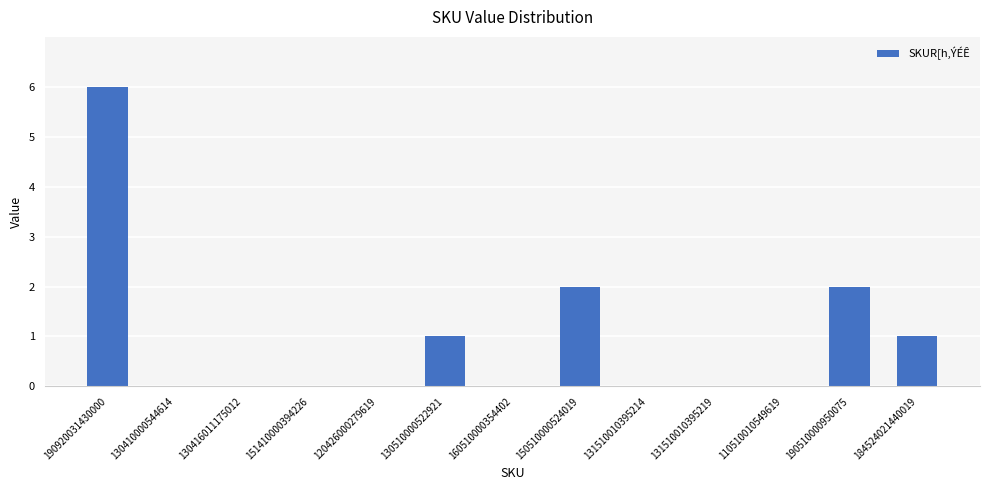

What is the maximum value shown in the chart?

6